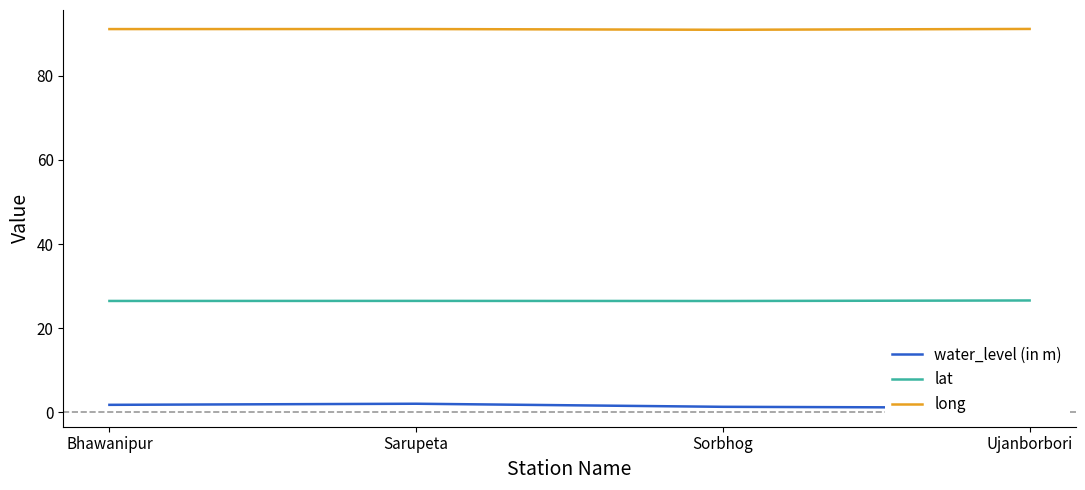

In long, how many points are higher than both neighbors (excluding endpoints)?

1